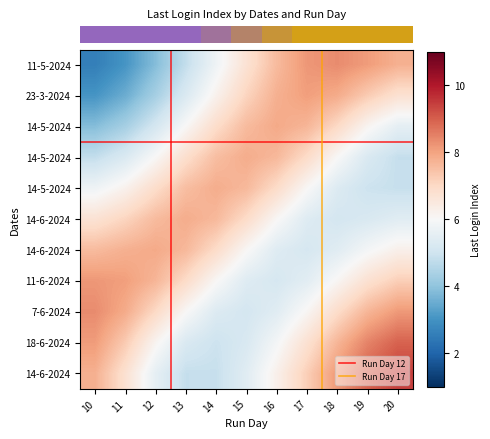

What is the sum of all 19 values?

75